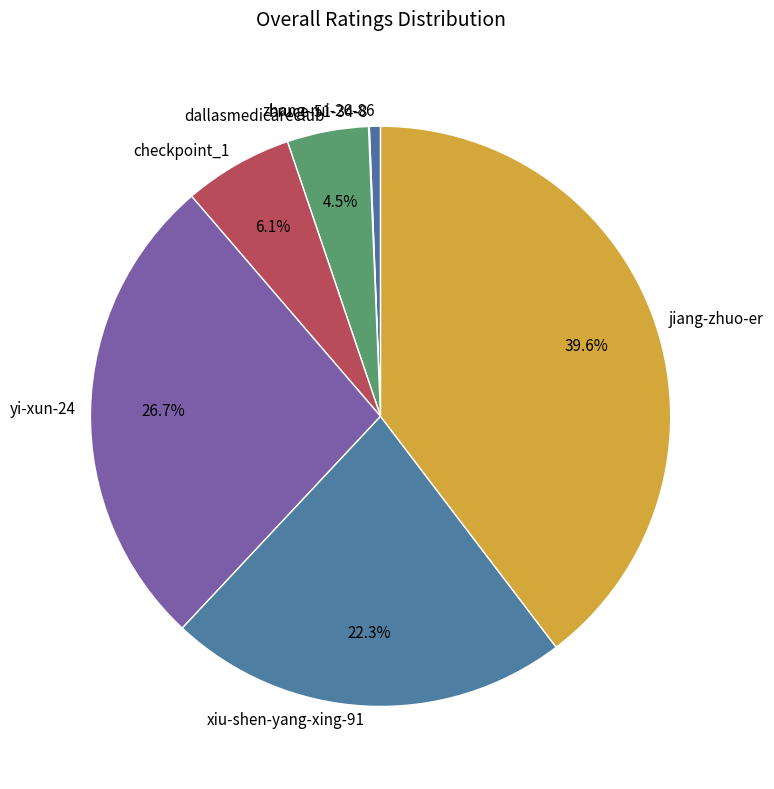

Does dallasmedicareclub account for over 50% of the chart?

No